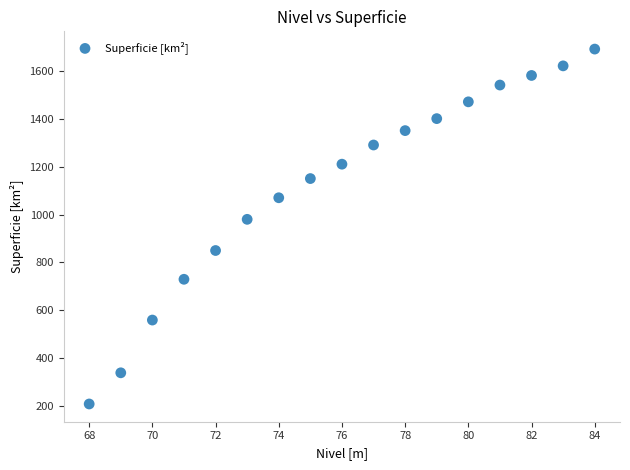

What is the range of Y values (max minus min)?

1480